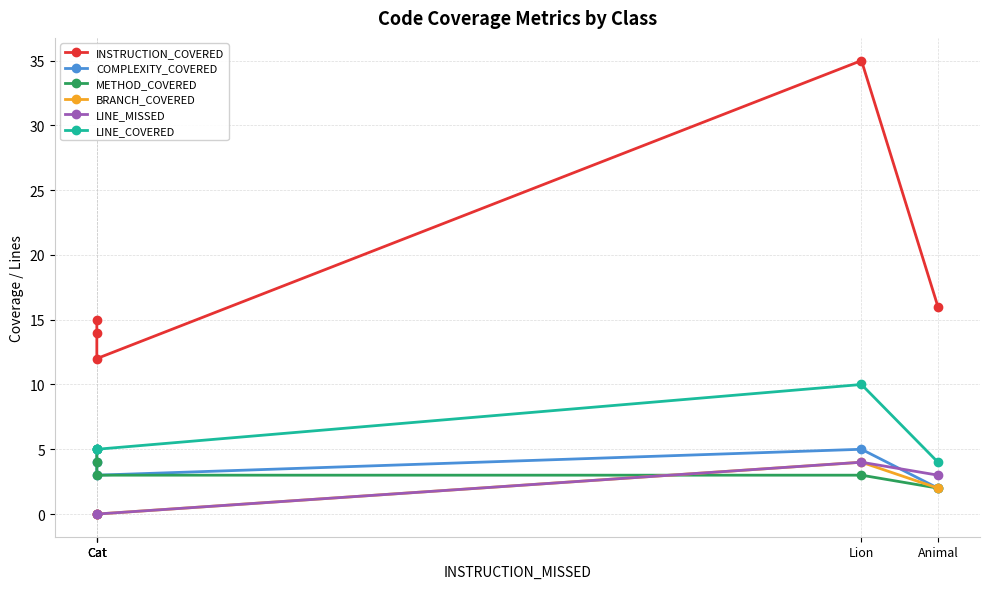

At which category is the sum across all series the highest?

Lion